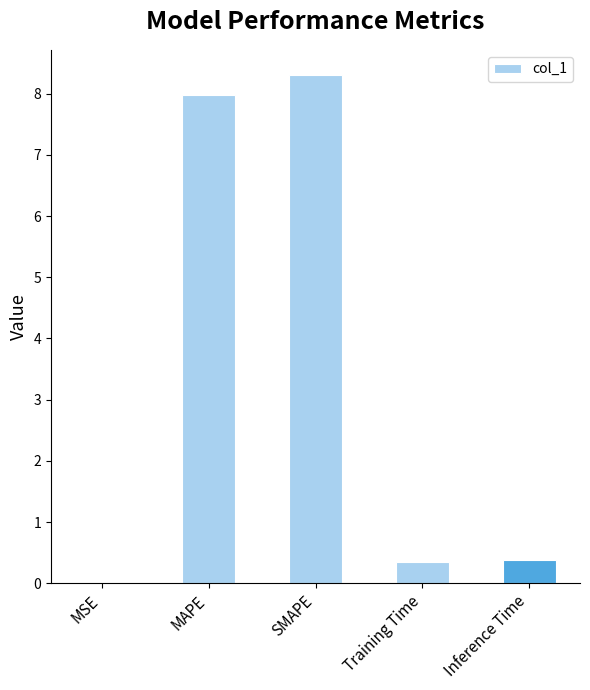

Which label corresponds to the largest value in the chart?

SMAPE